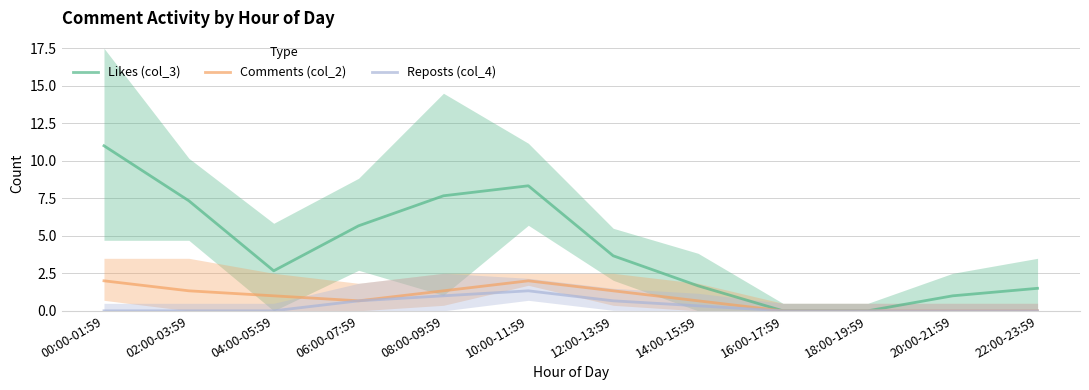

What is the label of the 1st point from the right?

22:00-23:59